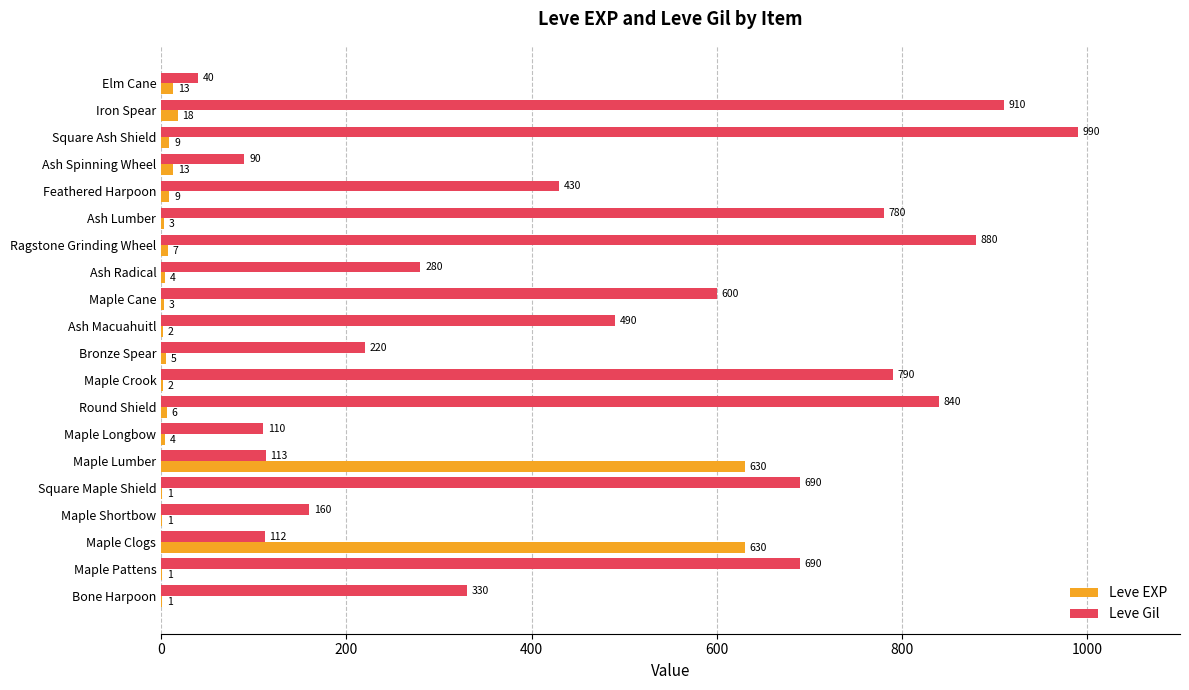

Between Ash Lumber and Iron Spear, which series saw the biggest shift?

Leve Gil